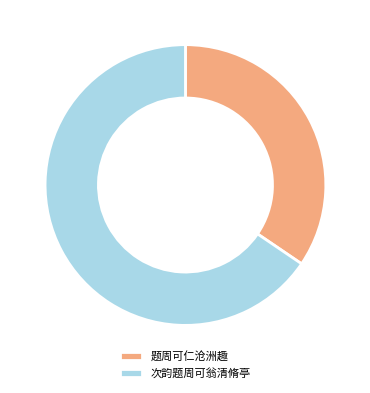

How many segments does this pie chart have?

2